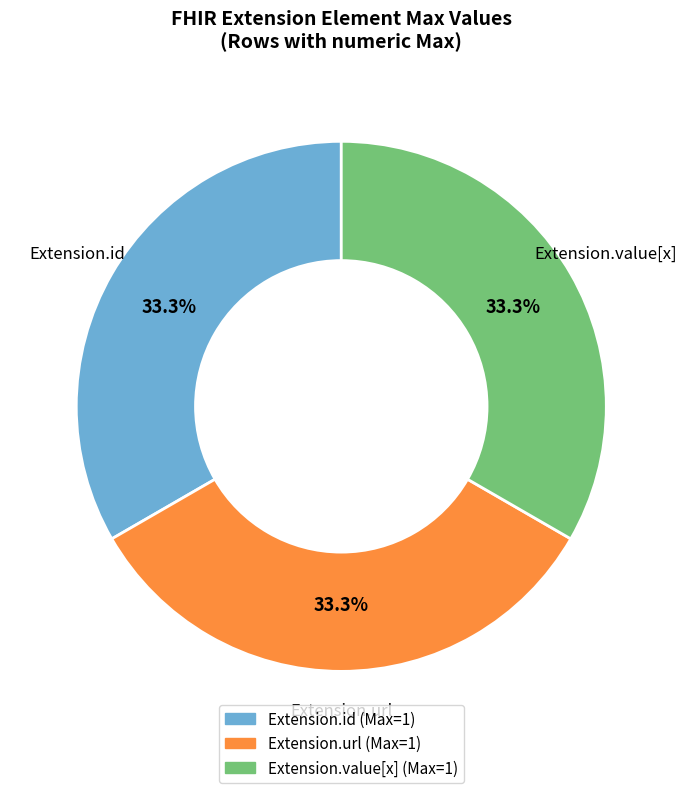

Combined, do Extension.url and Extension.id account for over 50%?

Yes